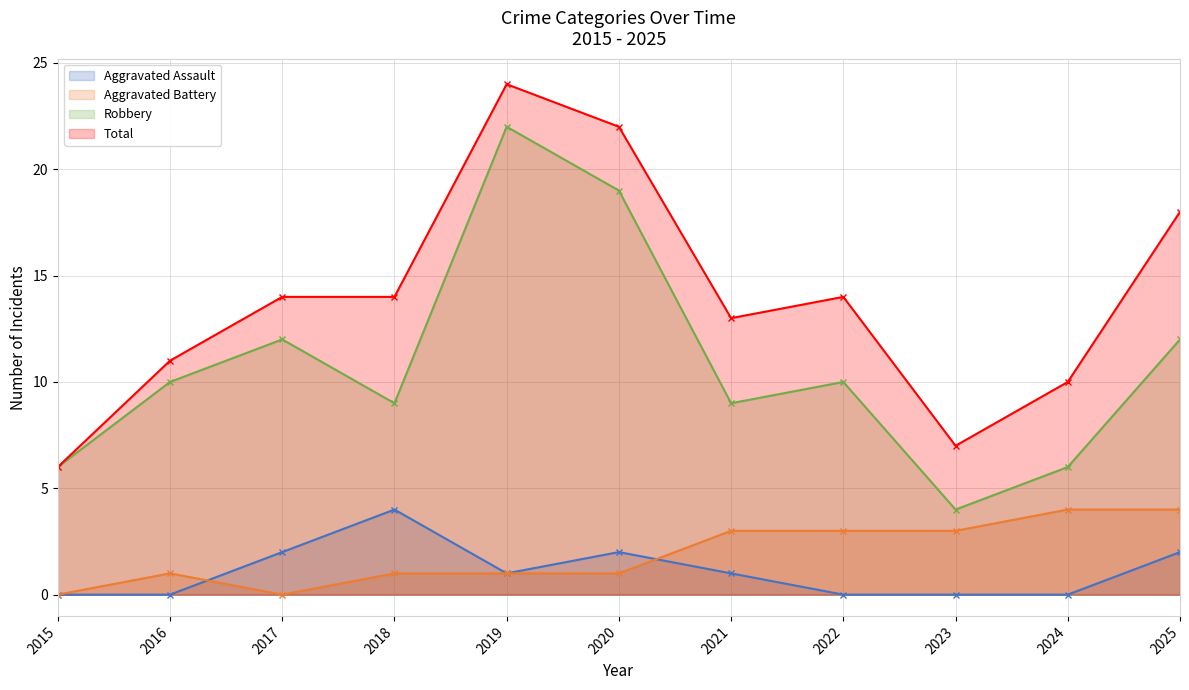

Reading left to right, list all the values displayed in this chart.

Aggravated Assault: 2015=0	2016=0	2017=2	2018=4	2019=1	2020=2	2021=1	2022=0	2023=0	2024=0	2025=2
Aggravated Battery: 2015=0	2016=1	2017=0	2018=1	2019=1	2020=1	2021=3	2022=3	2023=3	2024=4	2025=4
Robbery: 2015=6	2016=10	2017=12	2018=9	2019=22	2020=19	2021=9	2022=10	2023=4	2024=6	2025=12
Total: 2015=6	2016=11	2017=14	2018=14	2019=24	2020=22	2021=13	2022=14	2023=7	2024=10	2025=18